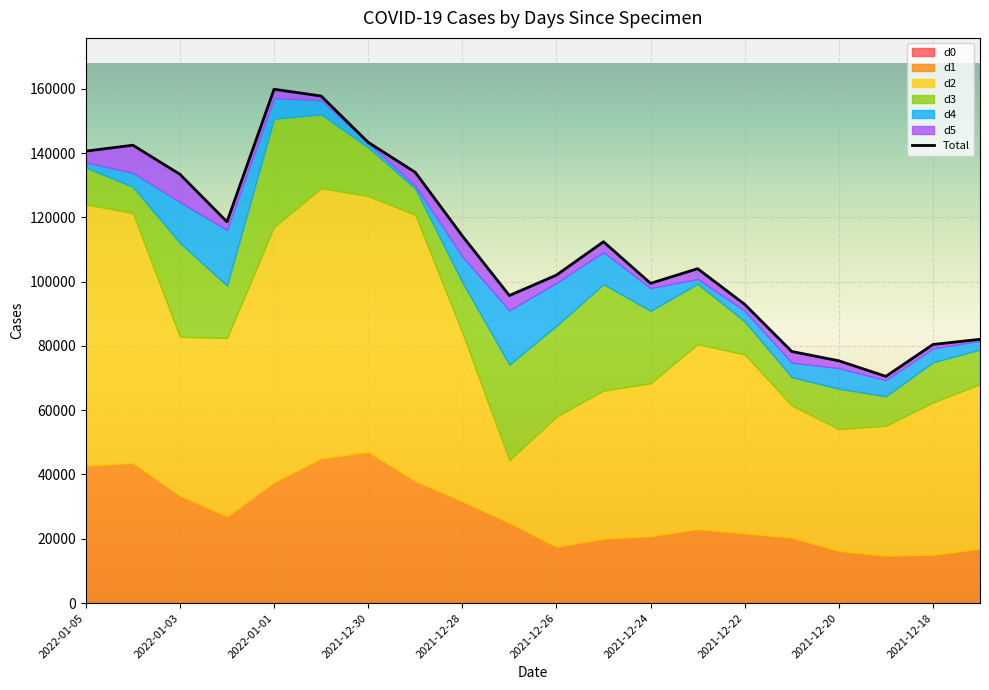

List the series in order of their peak value, lowest first.

d0, d5, d4, d3, d1, d2